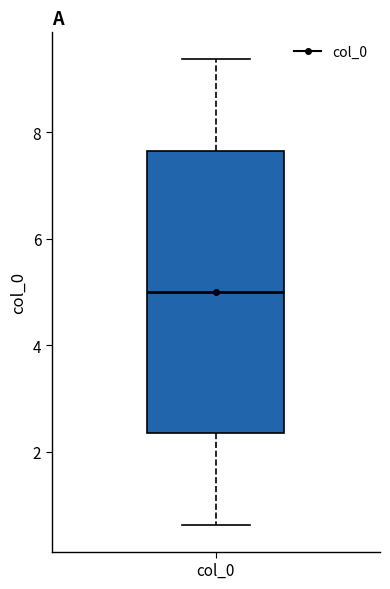

Transcribe this box plot: give where the median line is, the range the box spans, and where the two whiskers end, as read against the y-axis. The values are not printed on the chart, so give them approximately, as read against the axis.

median 5.0, box 2.4 to 7.6, whiskers 0.6 to 9.4